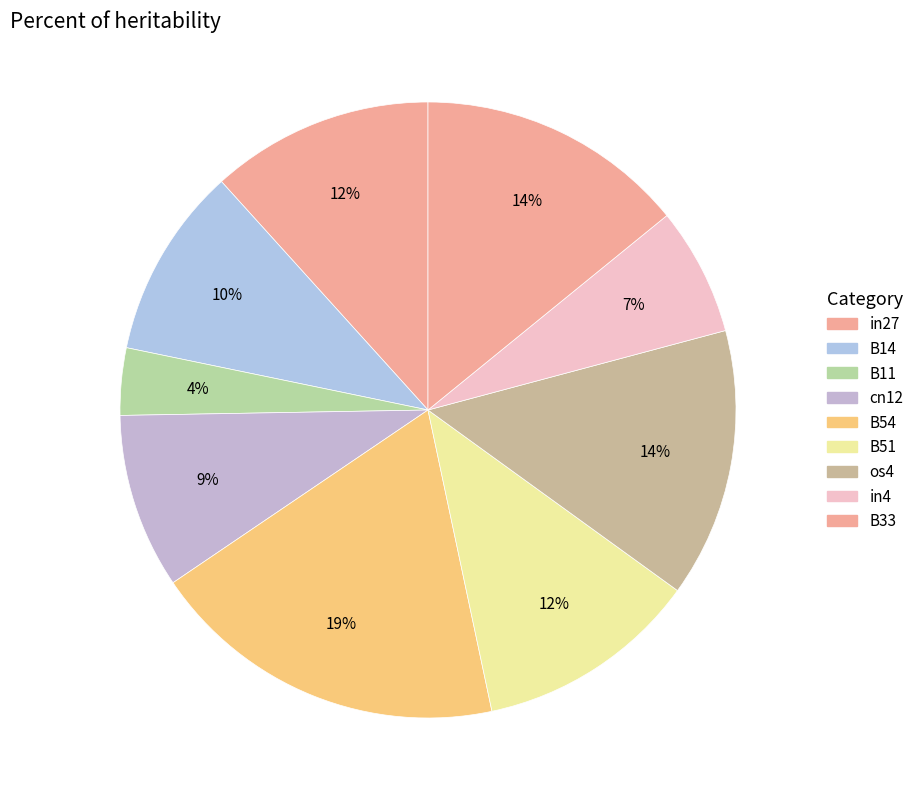

Rank the categories by value from highest to lowest.

B54, os4, B33, in27, B51, B14, cn12, in4, B11